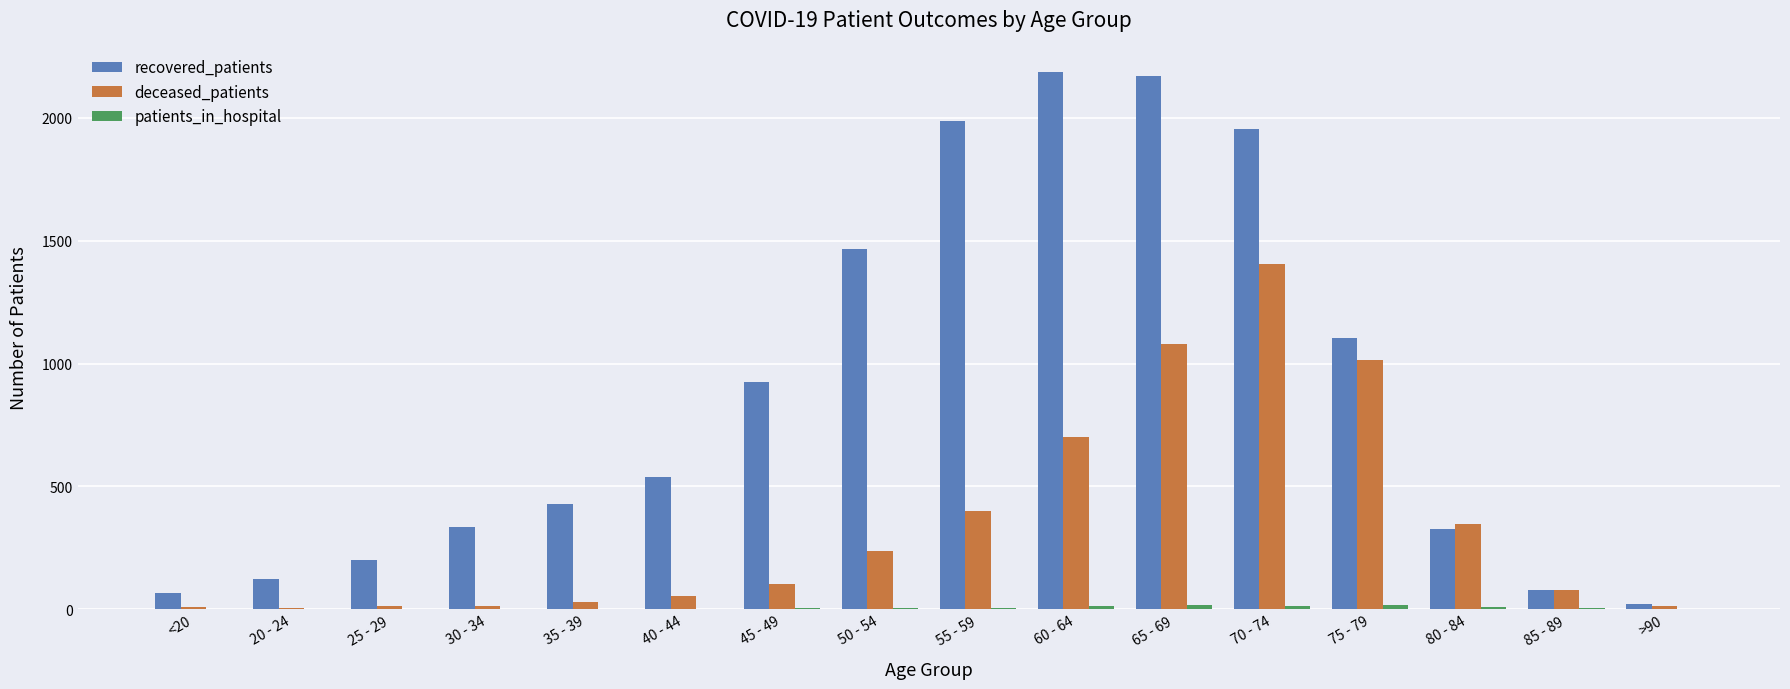

What is the highest value of the recovered_patients series?

2186